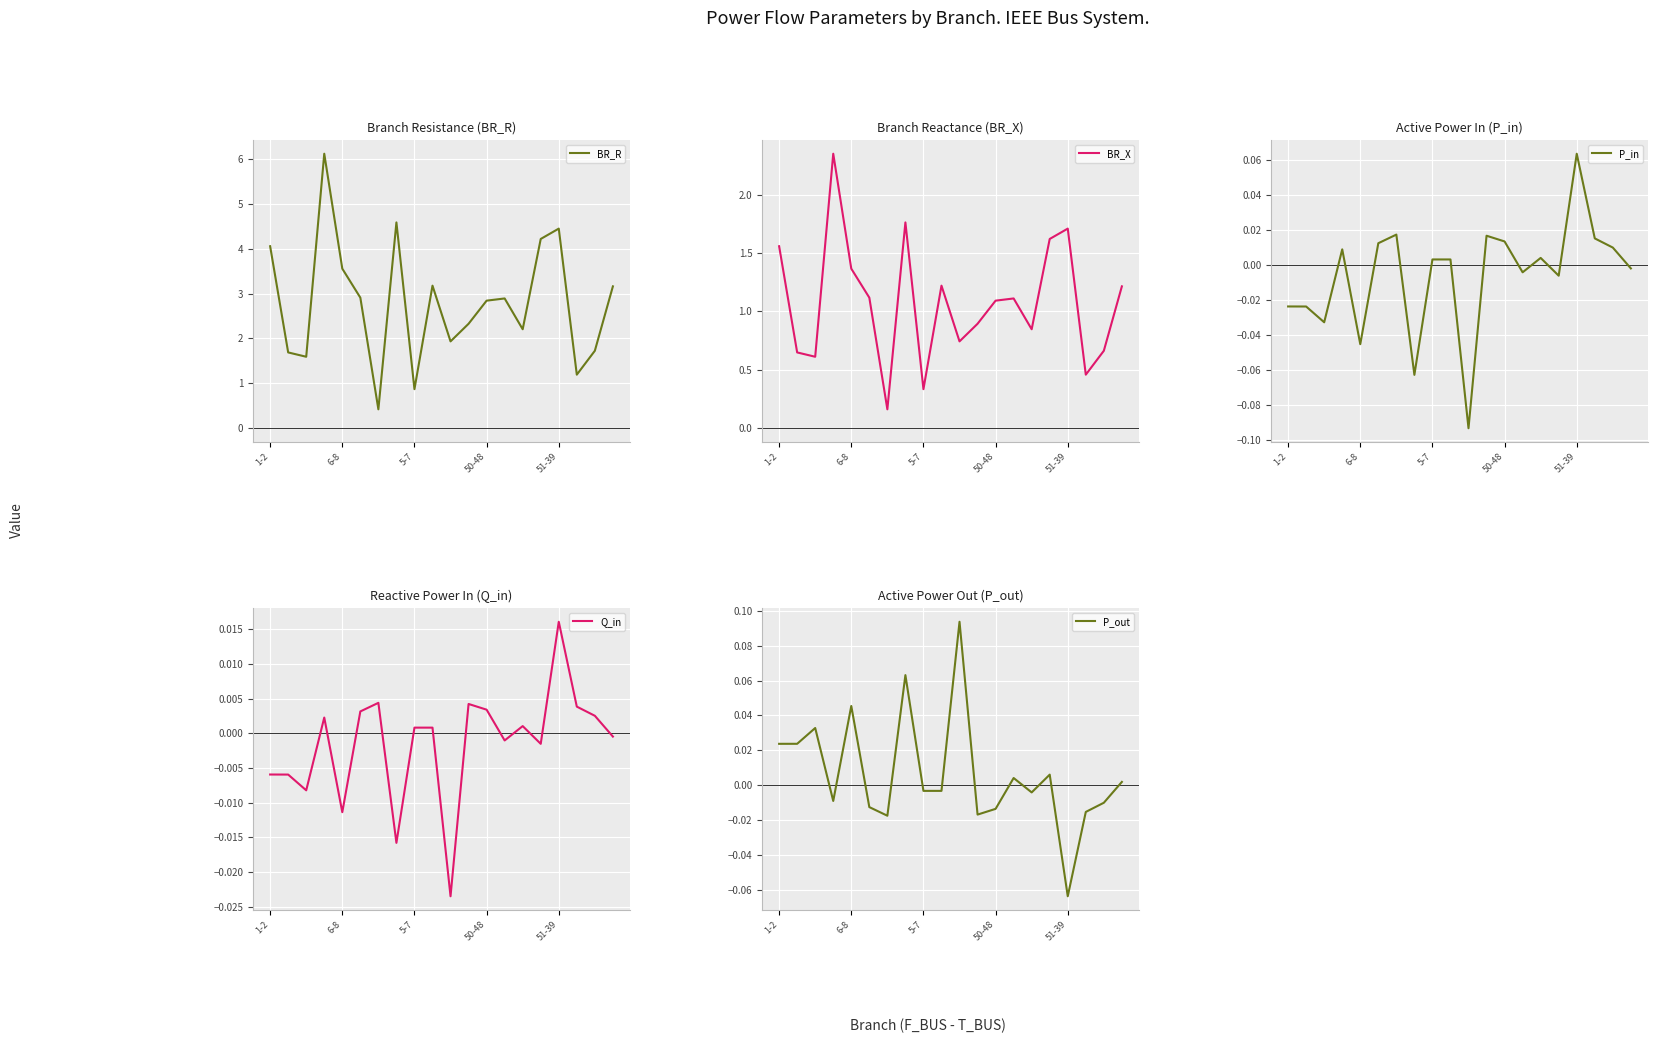

How many positive values does the P_in series have?

11